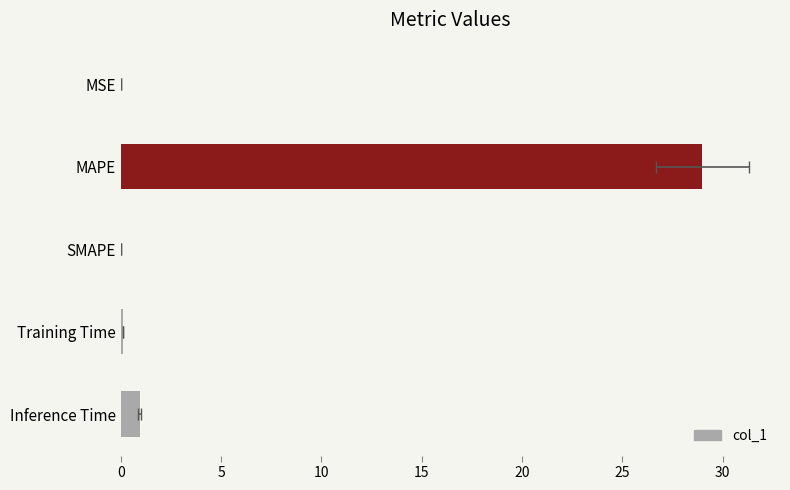

What is the value of the 2nd bar from the left?

29.0